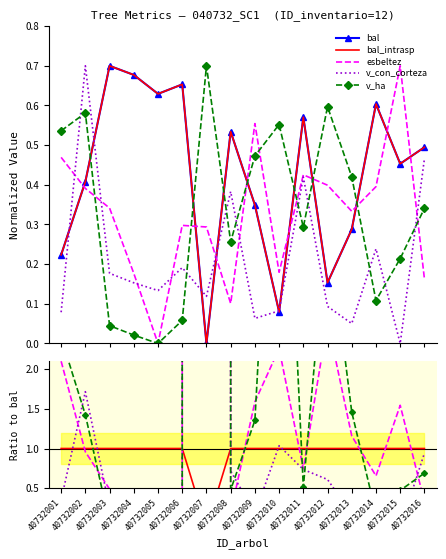

How many data points in v_con_corteza are above 0?

15